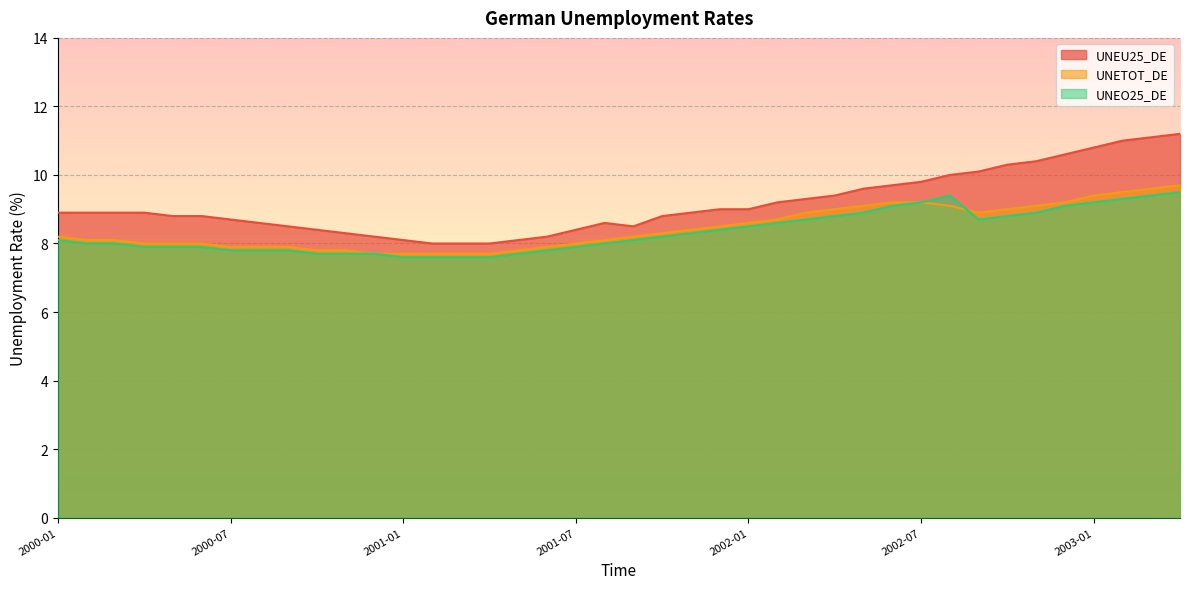

At how many categories does at least one series exceed 8?

37